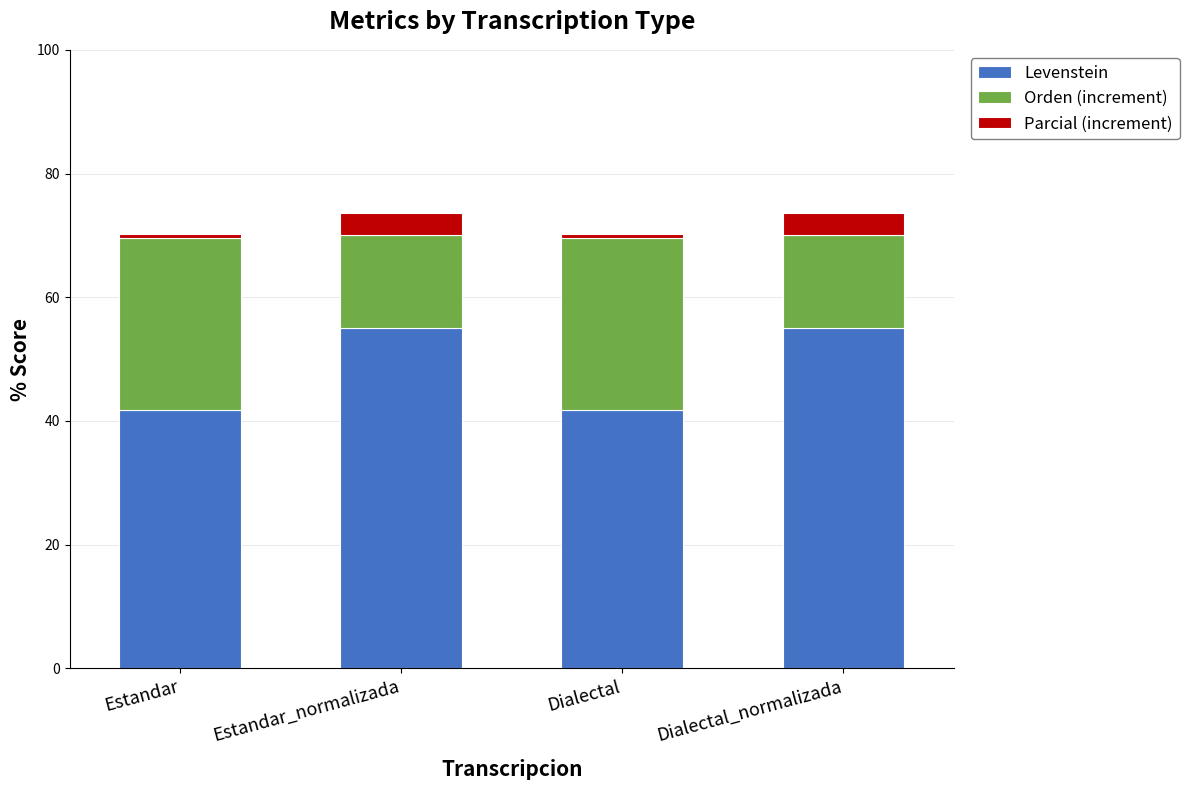

Are the bars grouped side by side (vs. stacked)?

No